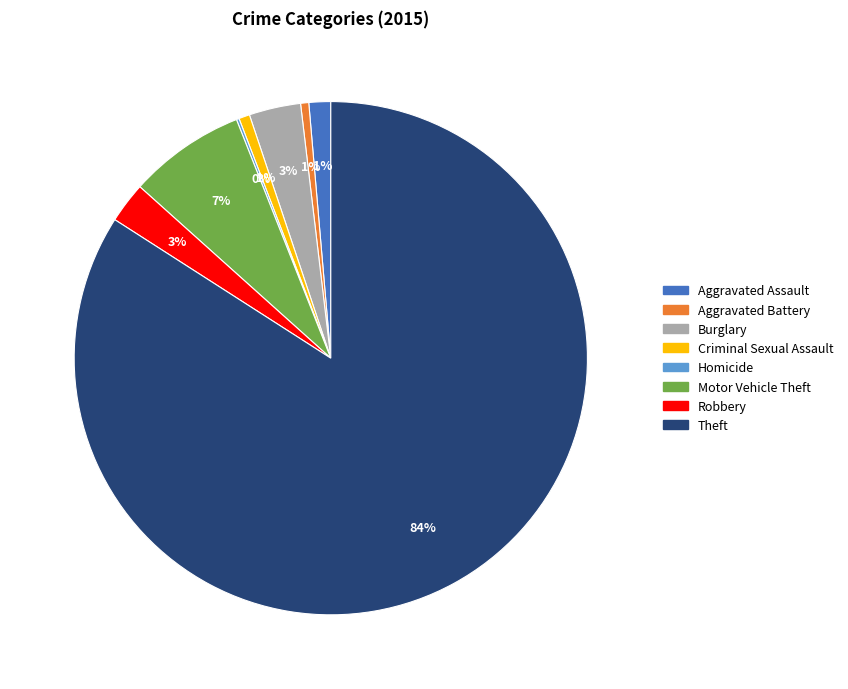

To the nearest percent, what is the difference between the Robbery and Aggravated Battery slice percentages?

2%